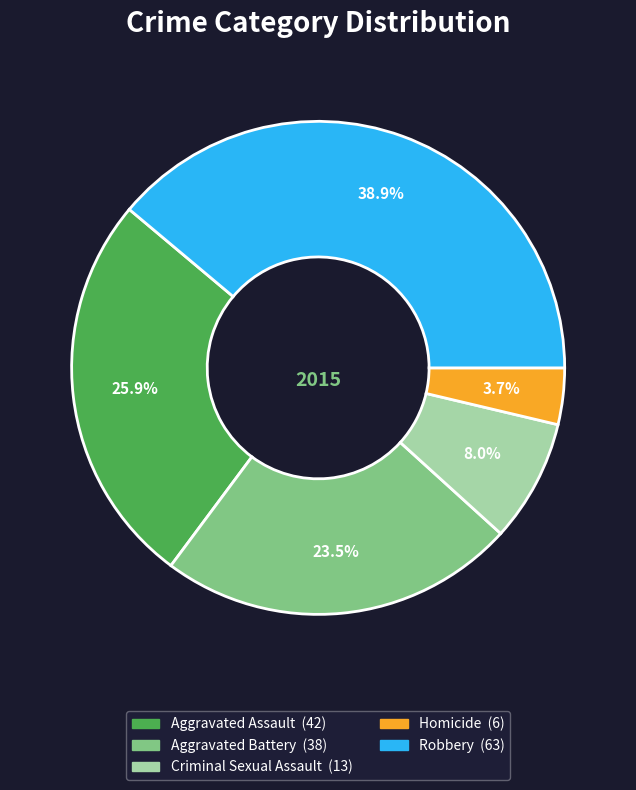

Does any single category account for the majority?

No